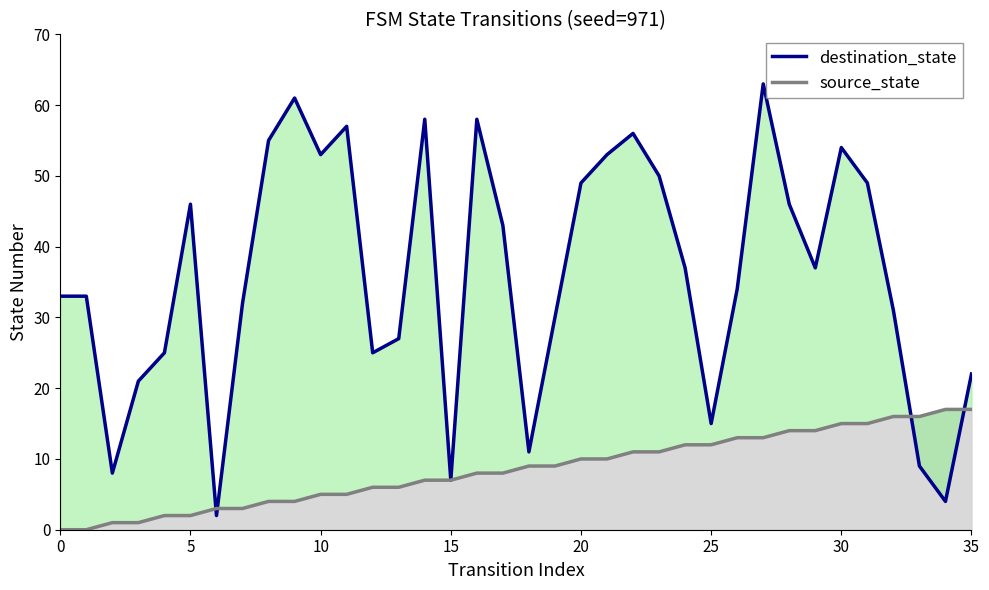

How many intersections are there between destination_state line and source_state line?

4